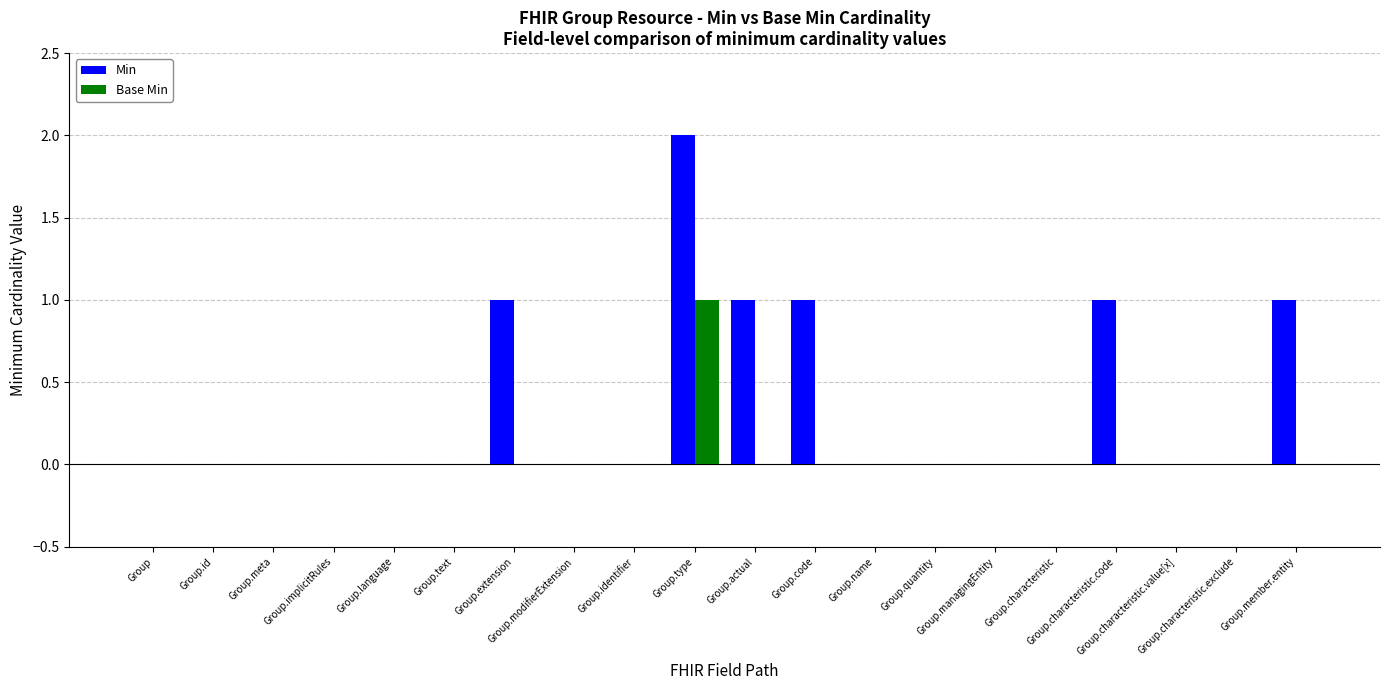

At which label does Min reach its peak?

Group.type